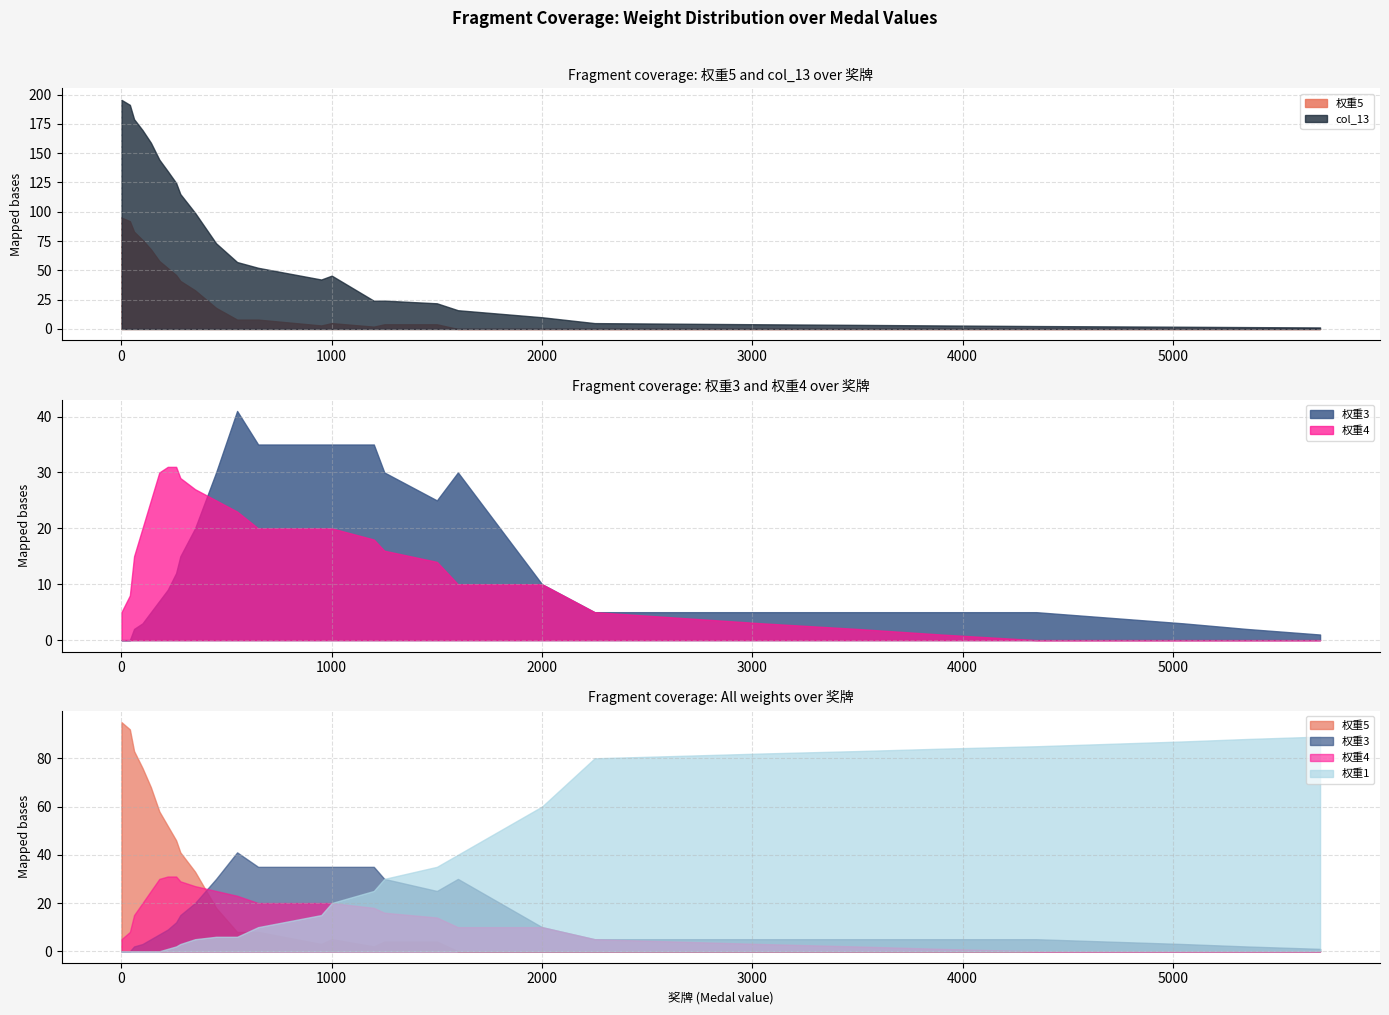

What is the sum of all 权重1 values?

1103.0